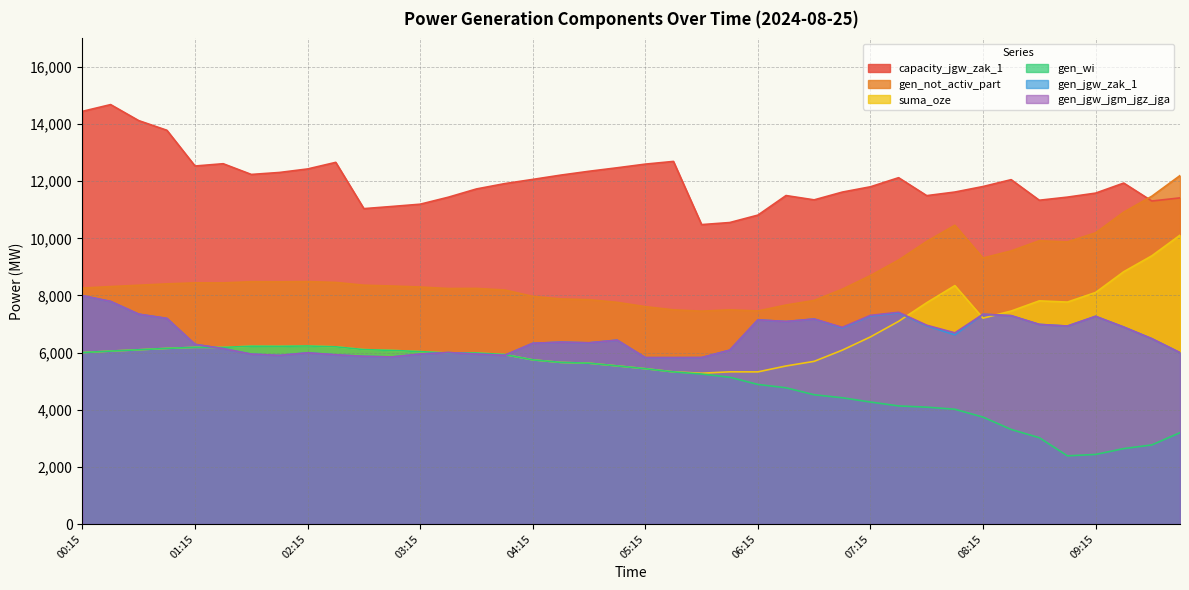

Which series changed the most between 00:30 and 02:45?

capacity_jgw_zak_1